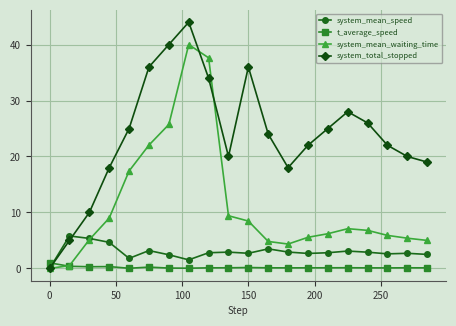

Is this an area chart (filled region under the line)?

No